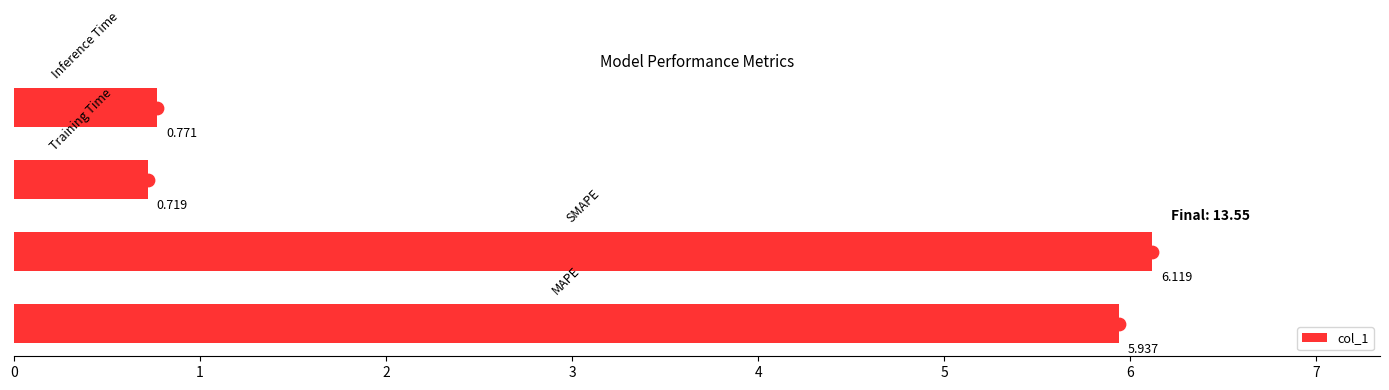

Which has a higher value, 1 or 0?

1